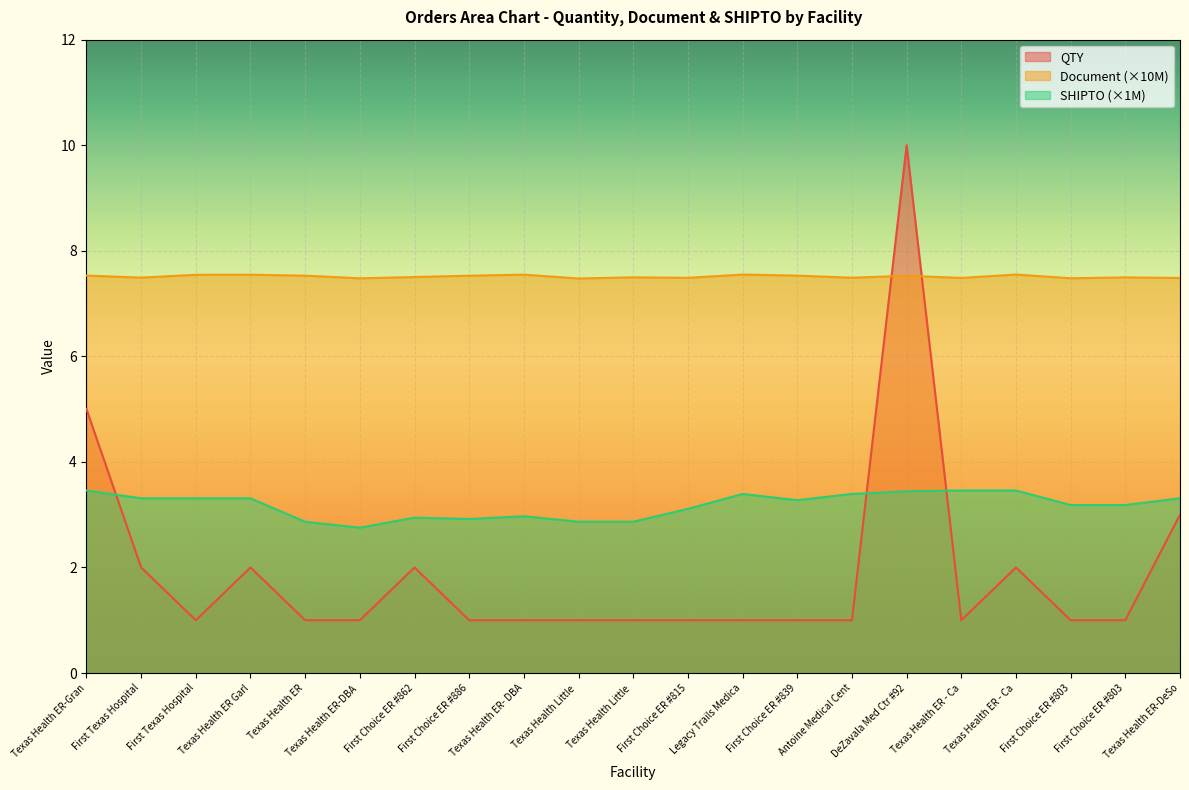

True or false: SHIPTO has a value of 3.2 at First Choice ER #803.

True